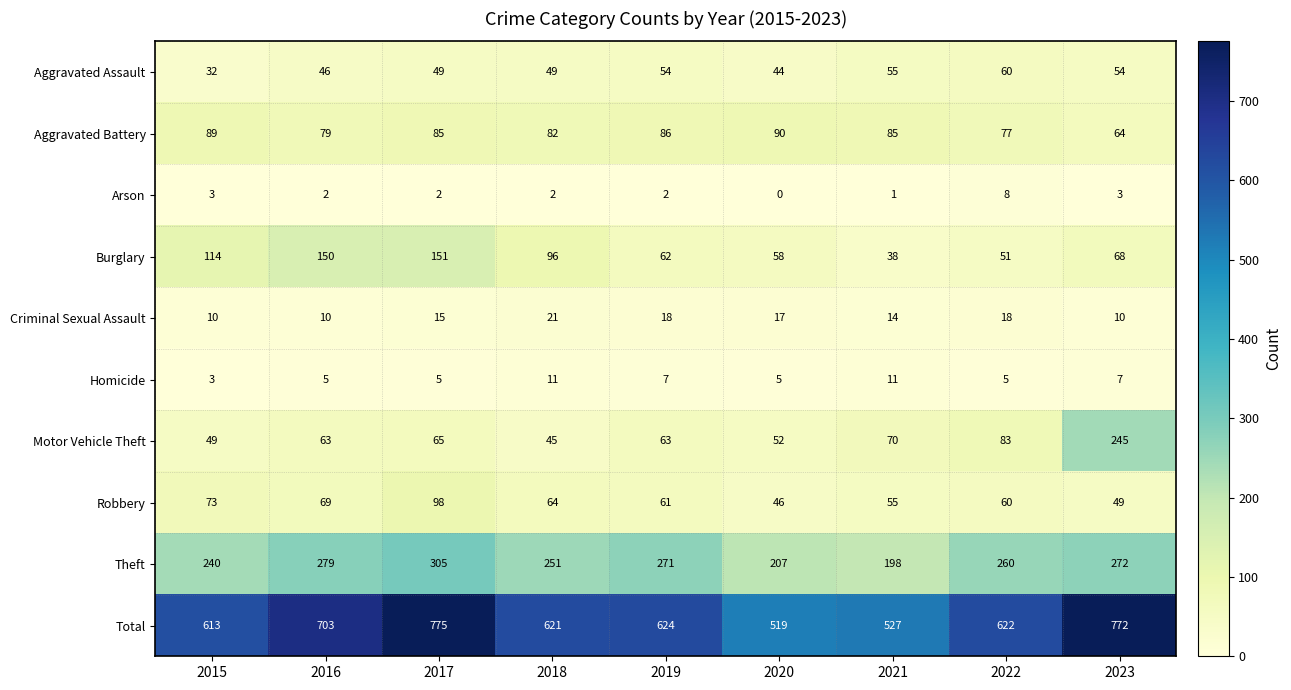

How many Homicide values are between 5 and 7?

6